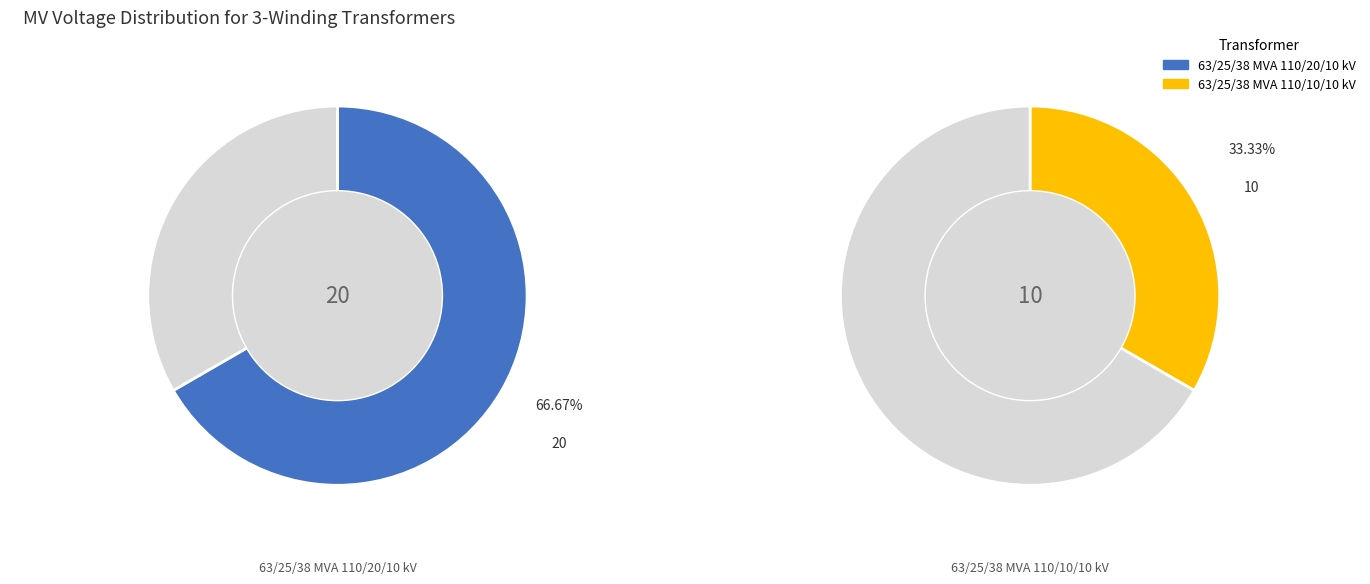

To the nearest percent, what is the difference between the 63/25/38 MVA 110/20/10 kV and 63/25/38 MVA 110/10/10 kV slice percentages?

33%